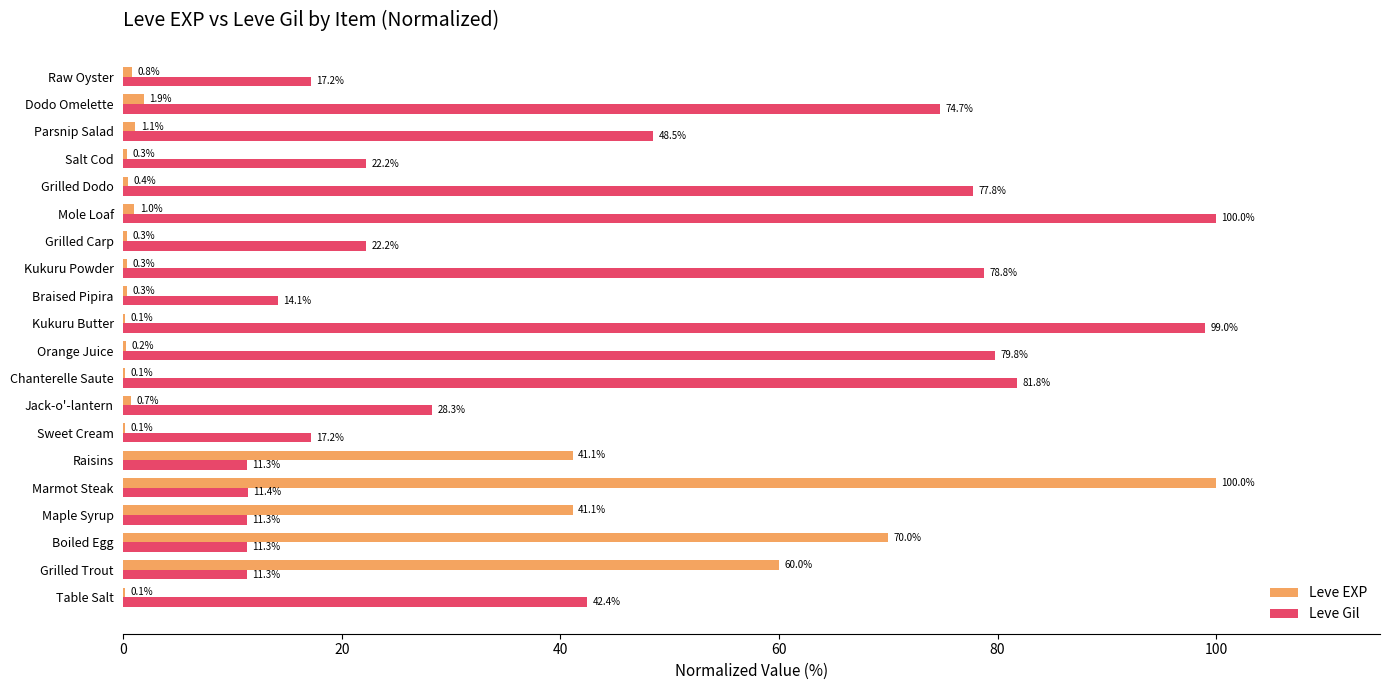

What is the sum of the Leve EXP values at Salt Cod and Chanterelle Saute?

0.4